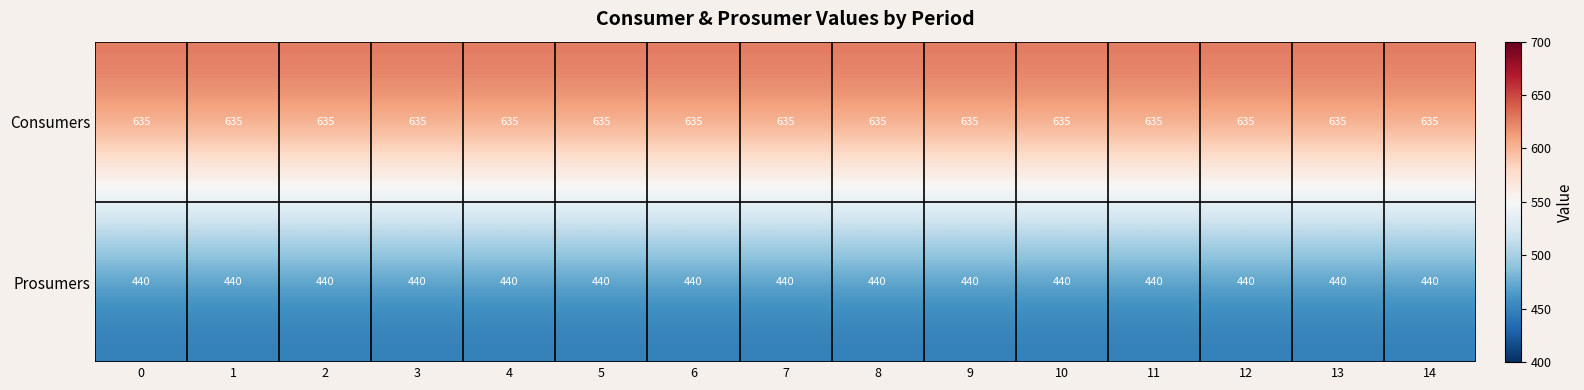

Rank the series by their average value, from highest to lowest.

Consumers, Prosumers